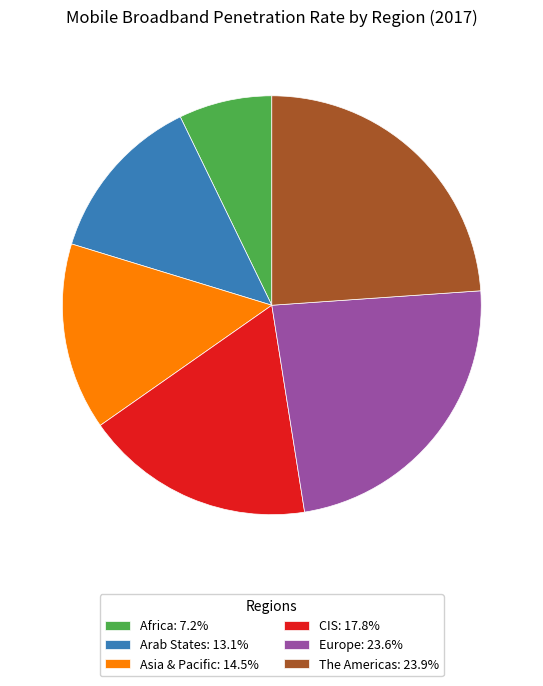

How many segments does this pie chart have?

6